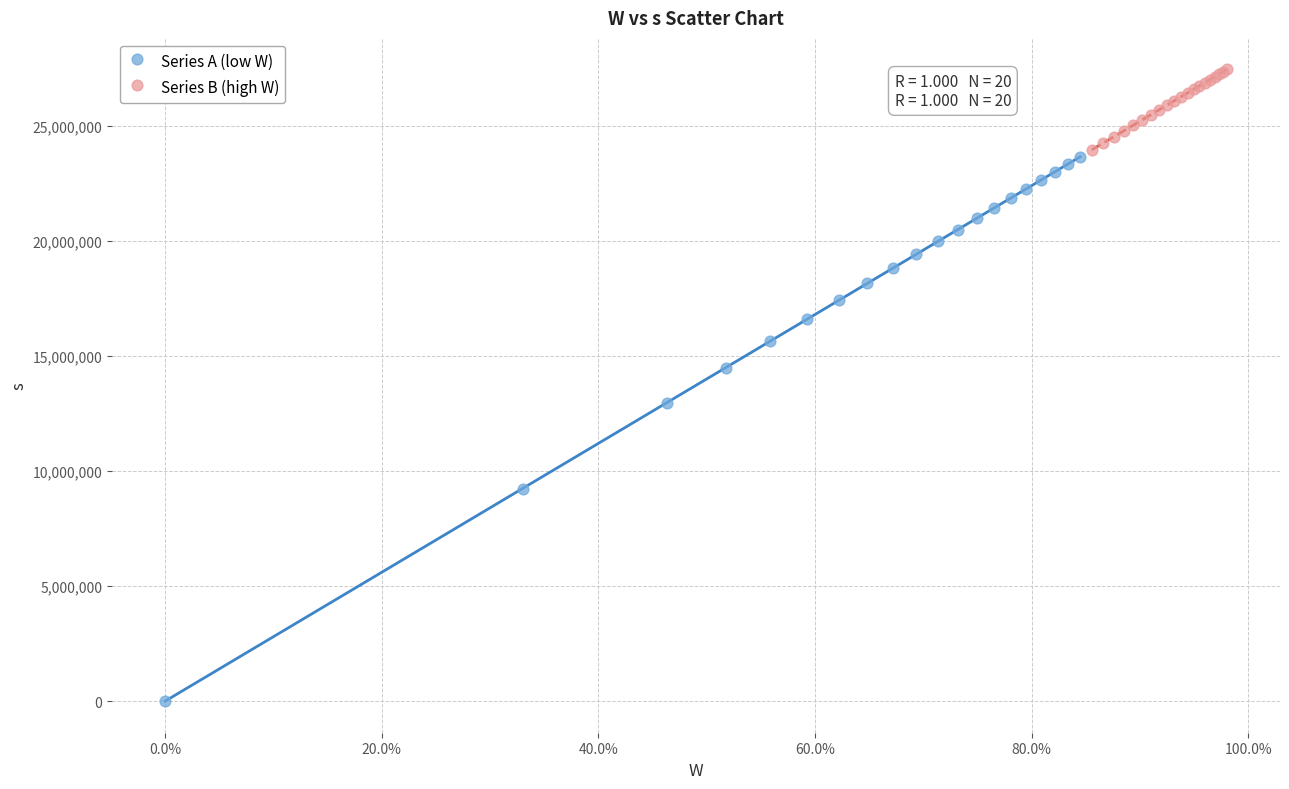

Which series reaches the maximum Y coordinate?

Series B (high W)